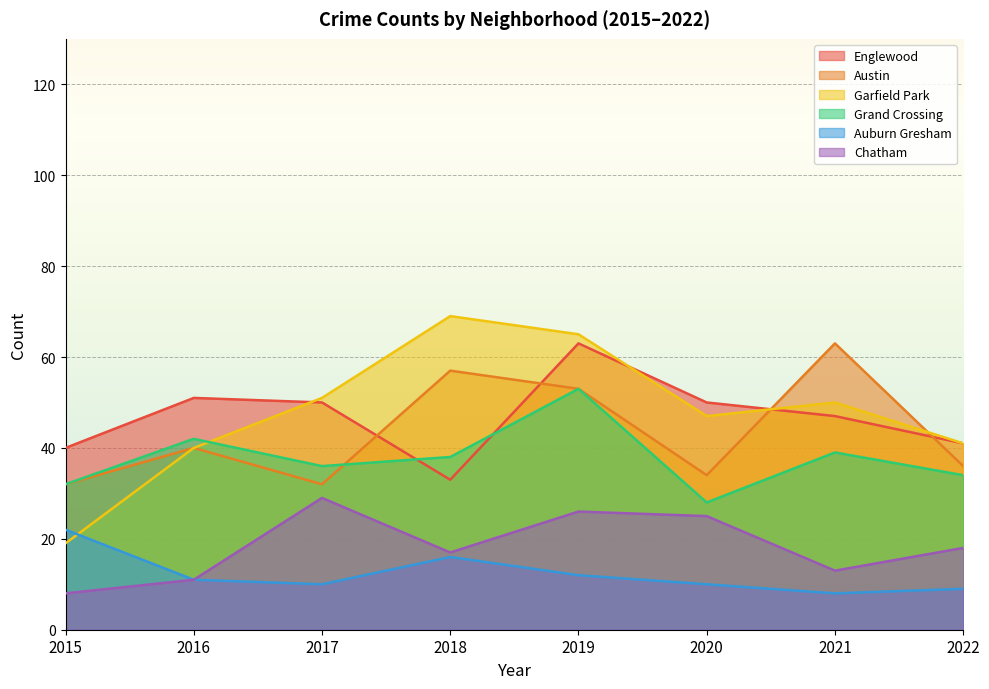

Which series has the widest spread of values?

Garfield Park